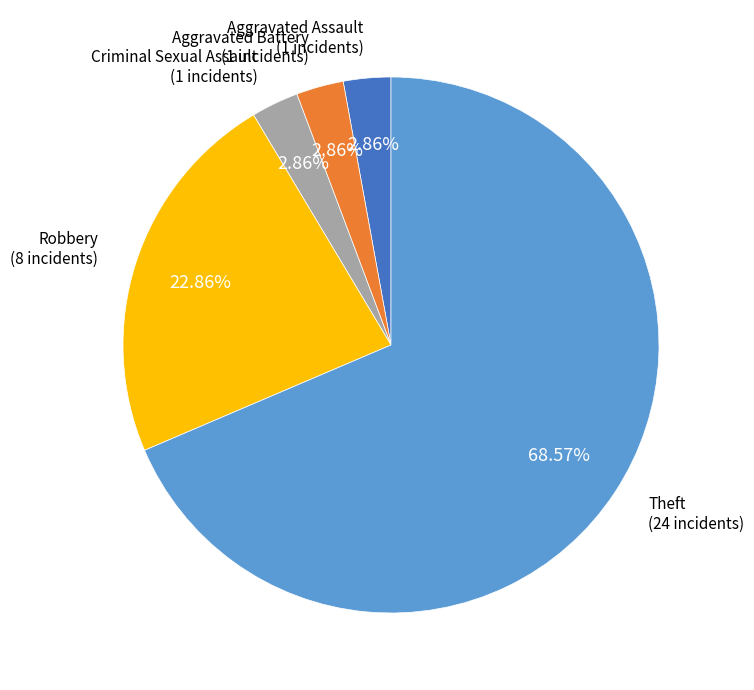

Is there any slice that represents more than half of the pie?

Yes